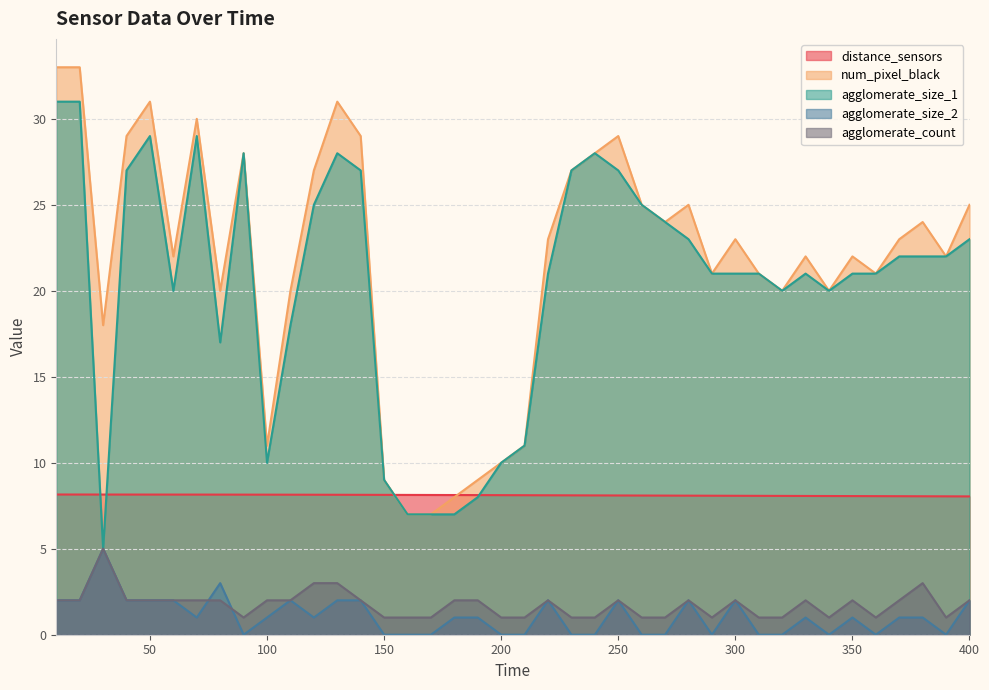

Does the chart display data point markers on the line(s)?

No